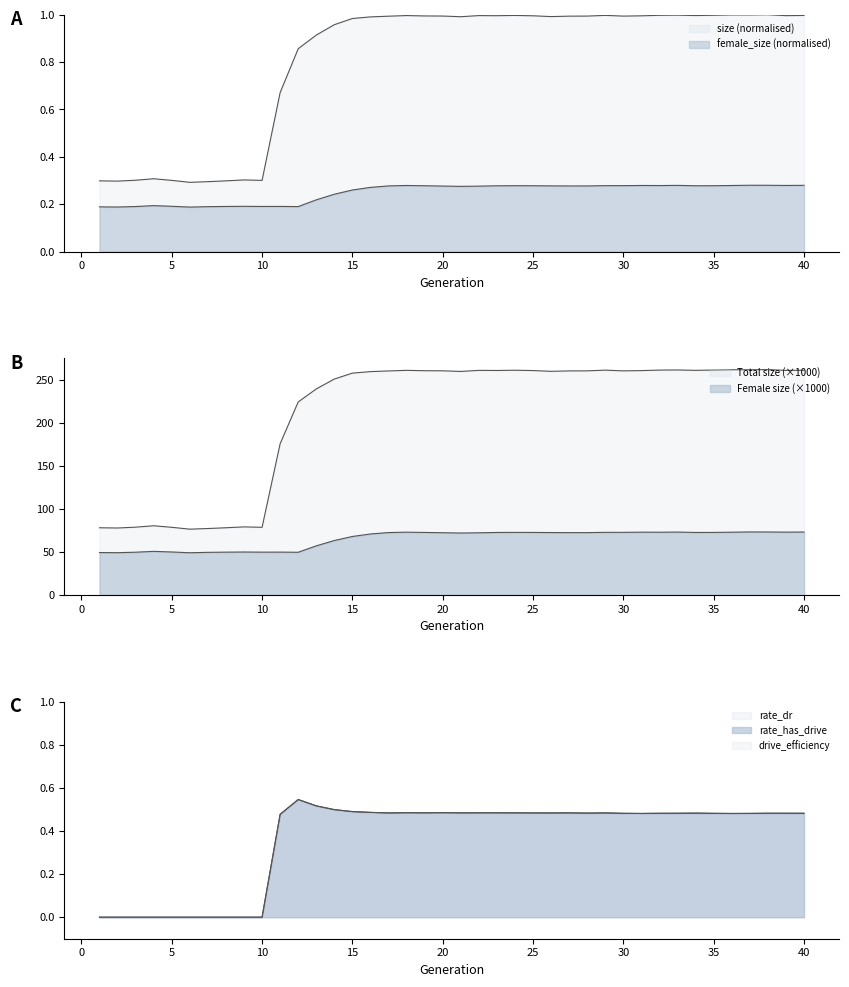

What is the difference between the second highest and second lowest values in the female_size series?

0.1